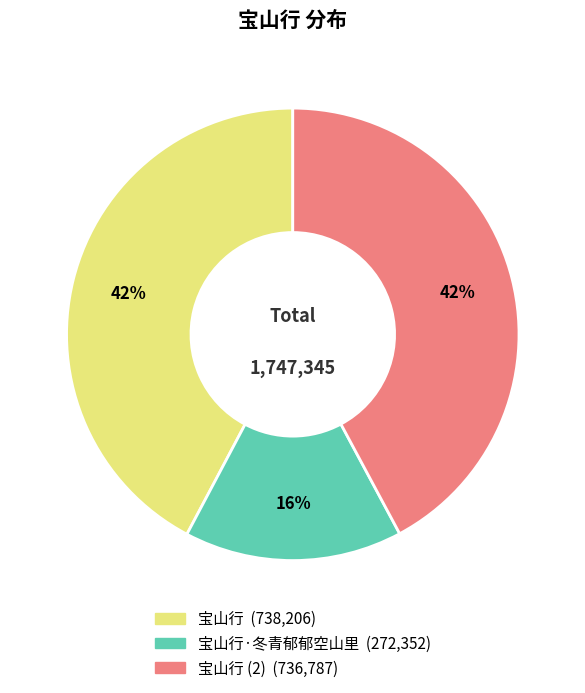

Is there any slice that represents more than half of the pie?

No